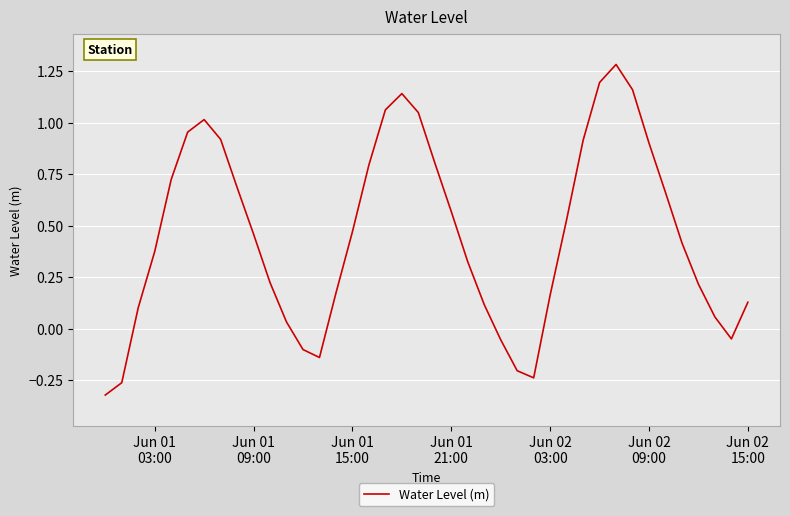

How many lines are shown in the chart?

1